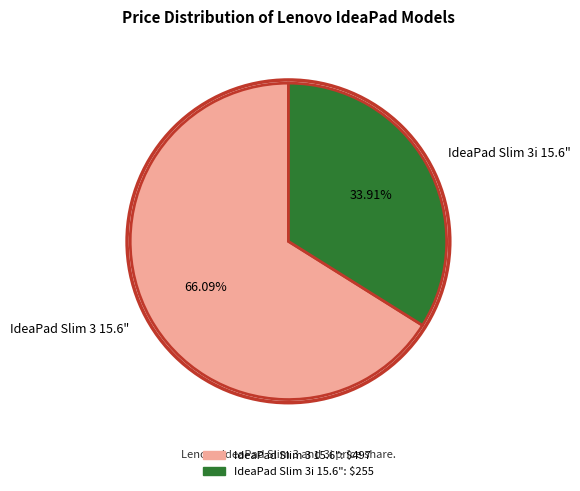

To the nearest percent, what is the difference between the largest and smallest slice percentages?

32%